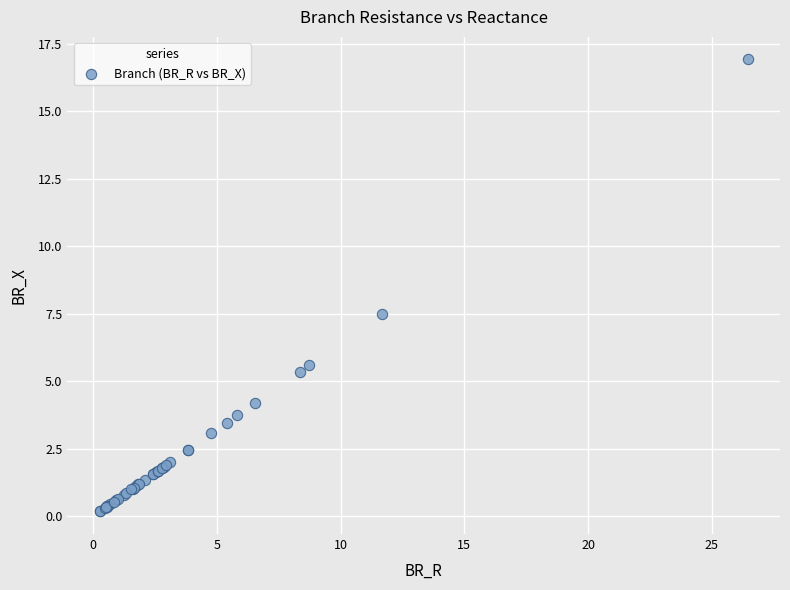

What Y value in the scatter plot is closest to 8?

7.5